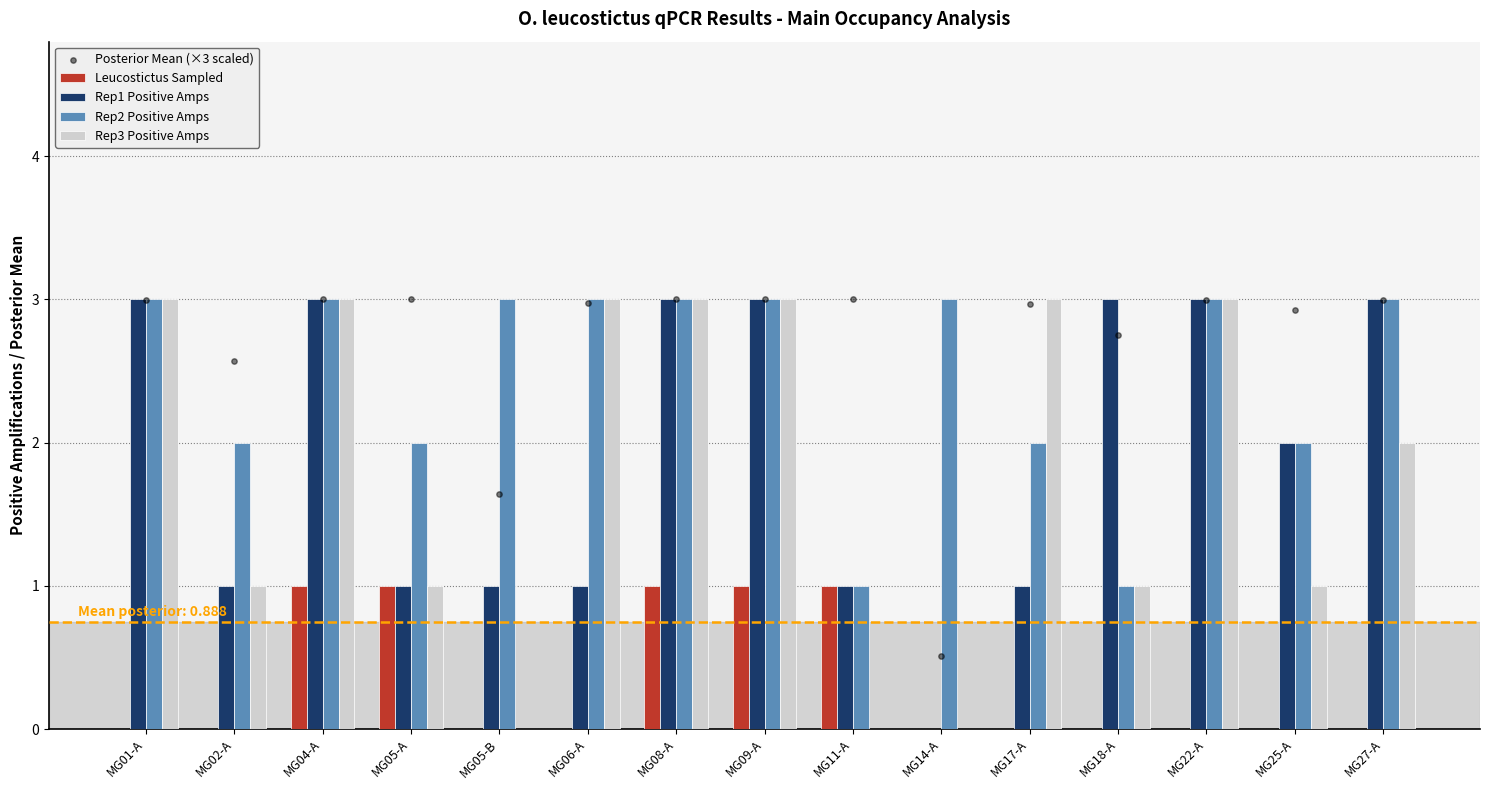

Is the value of Rep3 Positive Amps at MG08-A greater than the value of Posterior Mean (×3 scaled) at MG25-A?

Yes